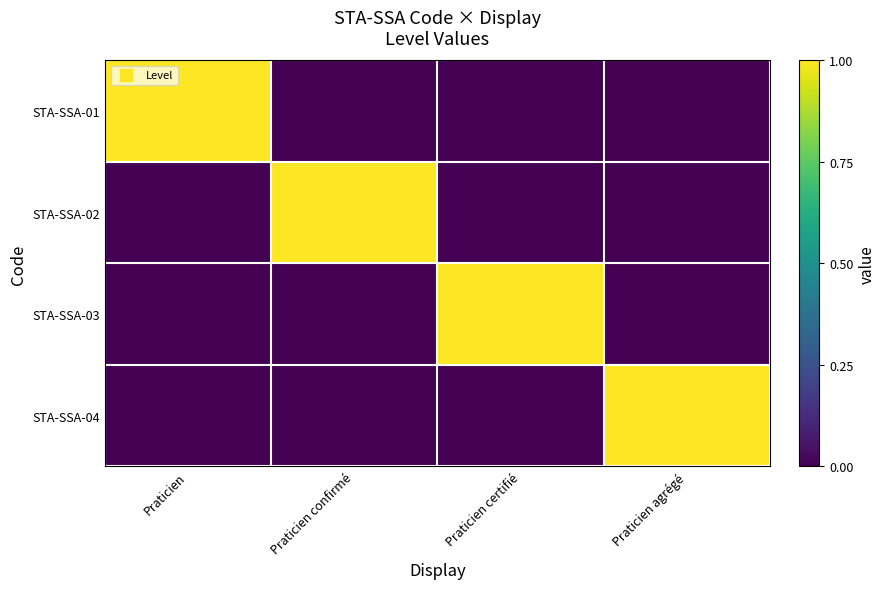

Reading right to left, what are all the values shown in this chart?

STA-SSA-01: Praticien agrégé=0	Praticien certifié=0	Praticien confirmé=0	Praticien=1
STA-SSA-02: Praticien agrégé=0	Praticien certifié=0	Praticien confirmé=1	Praticien=0
STA-SSA-03: Praticien agrégé=0	Praticien certifié=1	Praticien confirmé=0	Praticien=0
STA-SSA-04: Praticien agrégé=1	Praticien certifié=0	Praticien confirmé=0	Praticien=0